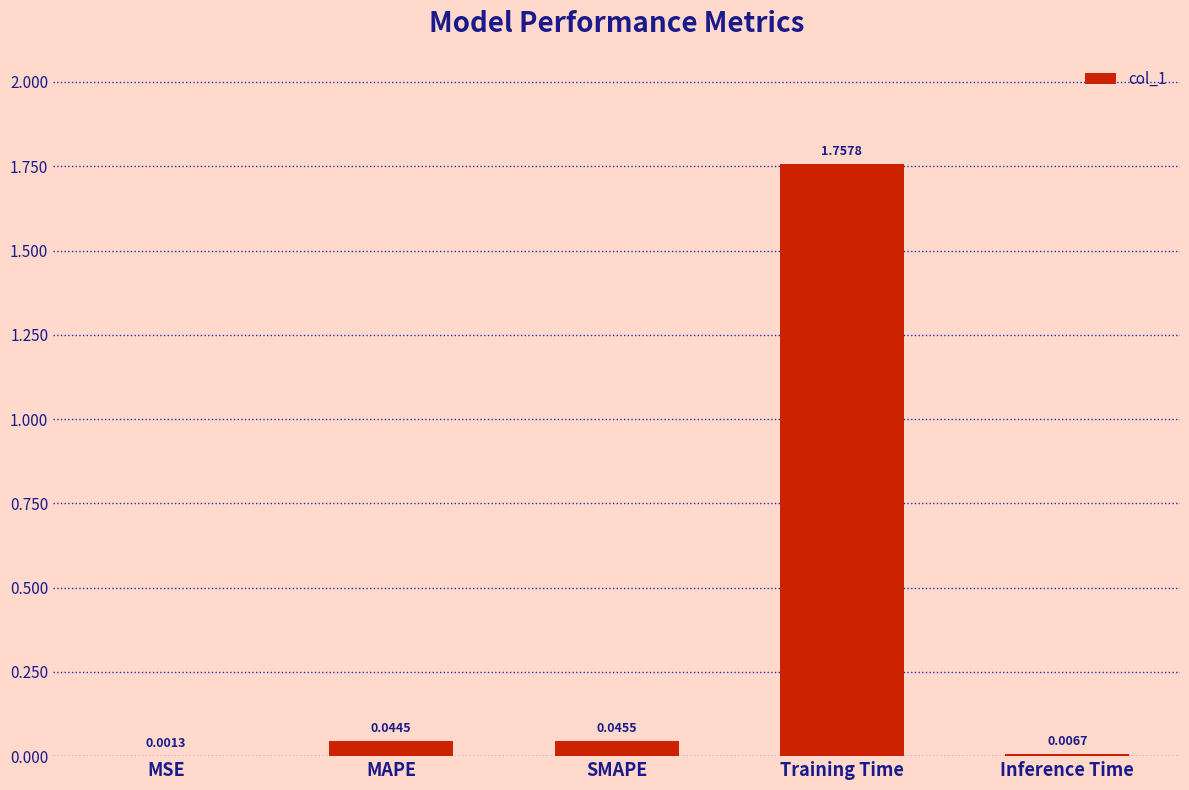

Between MSE and Inference Time, which is larger?

Inference Time